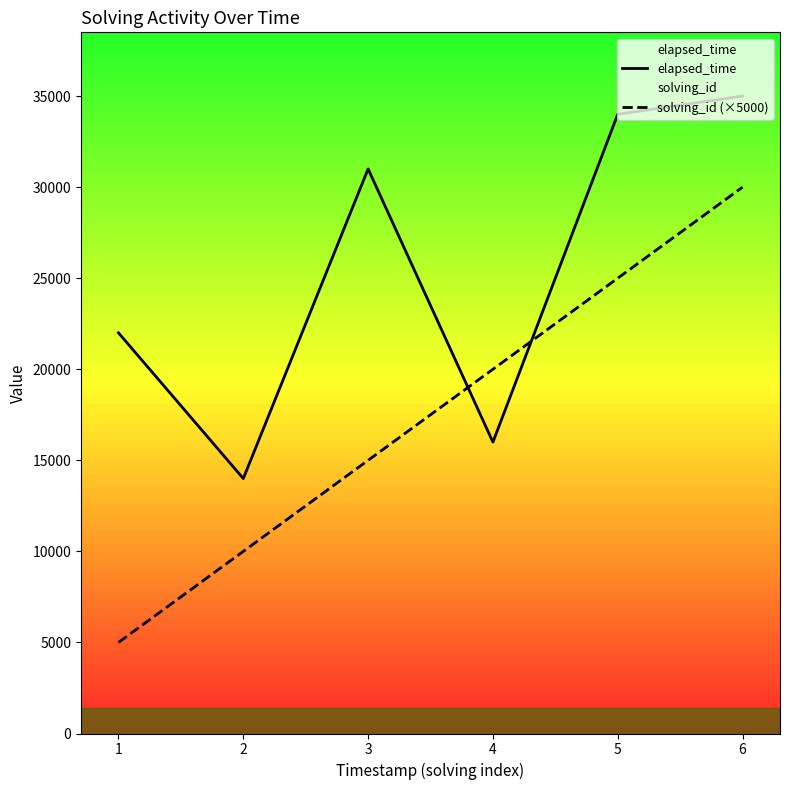

What is the value of the elapsed_time point at the 1st from the left?

22000